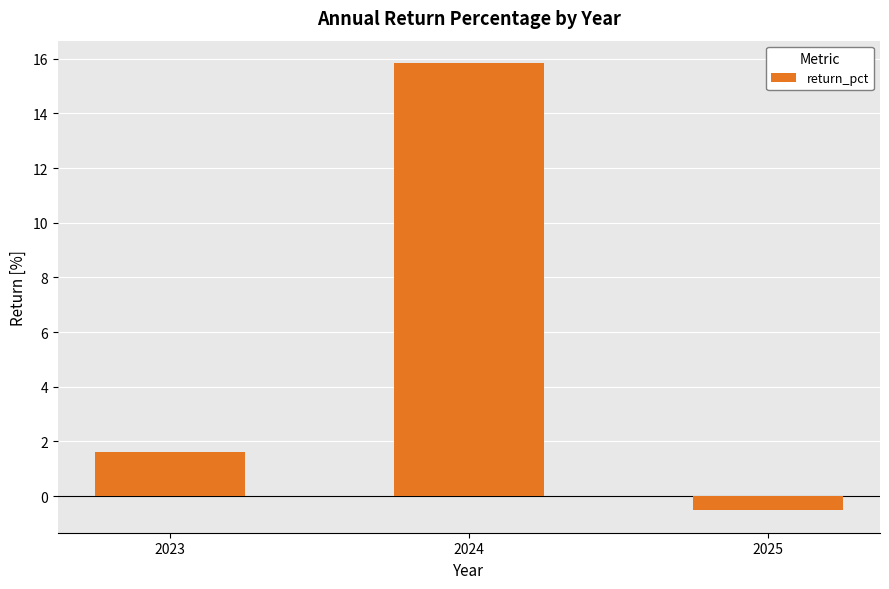

Reading right to left, what are all the values shown in this chart?

-0.5	15.8	1.6